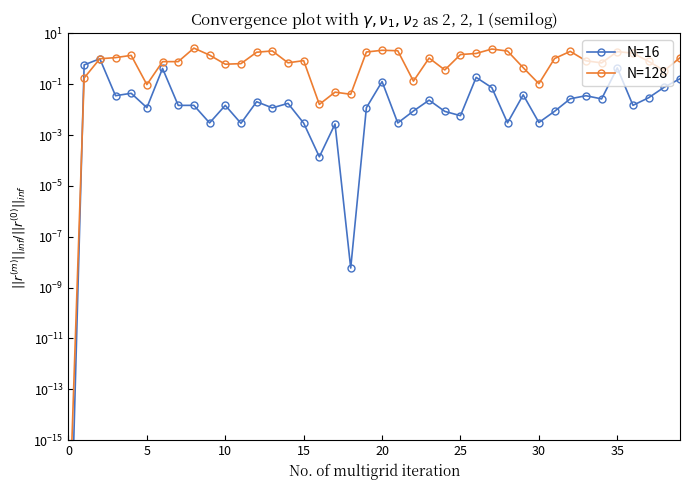

Rank the series by their maximum value, from lowest to highest.

N=16, N=128